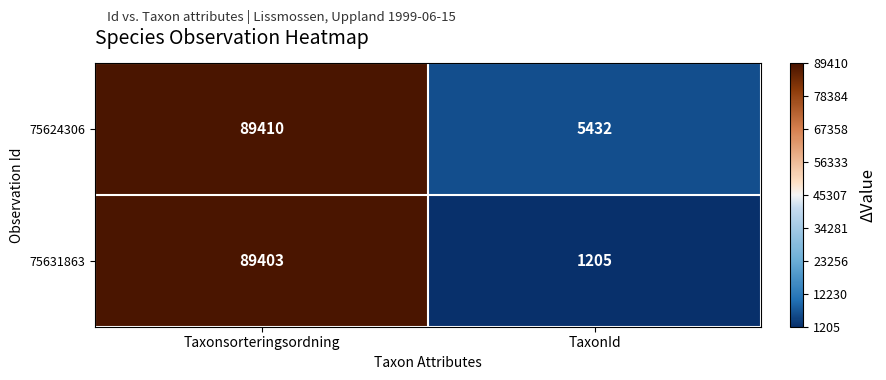

Which label corresponds to the largest value in the chart?

Taxonsorteringsordning